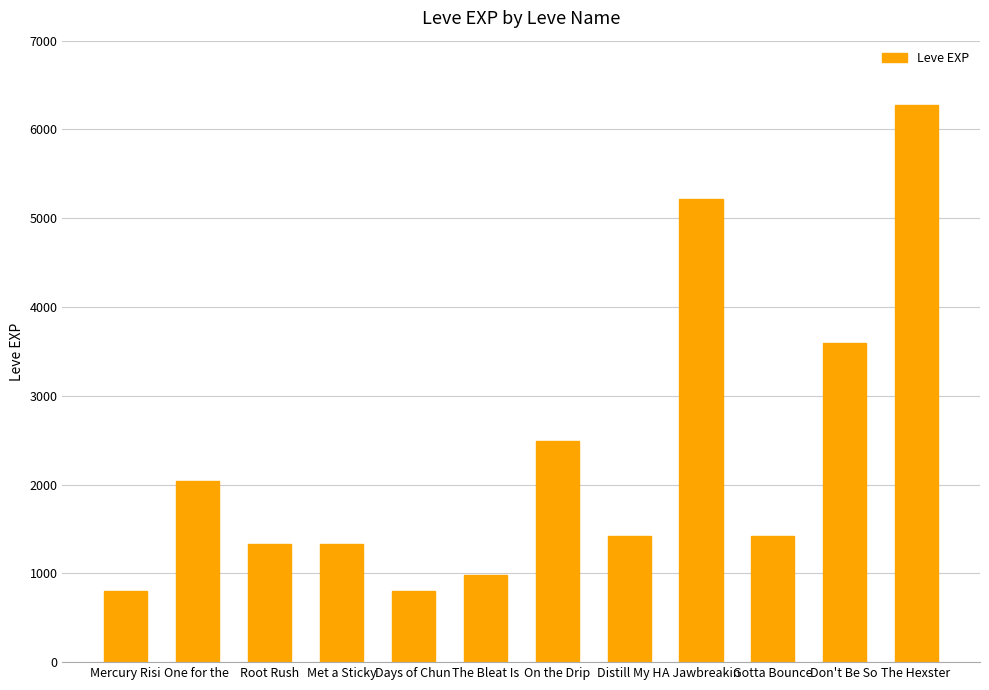

What is the smallest value displayed?

800